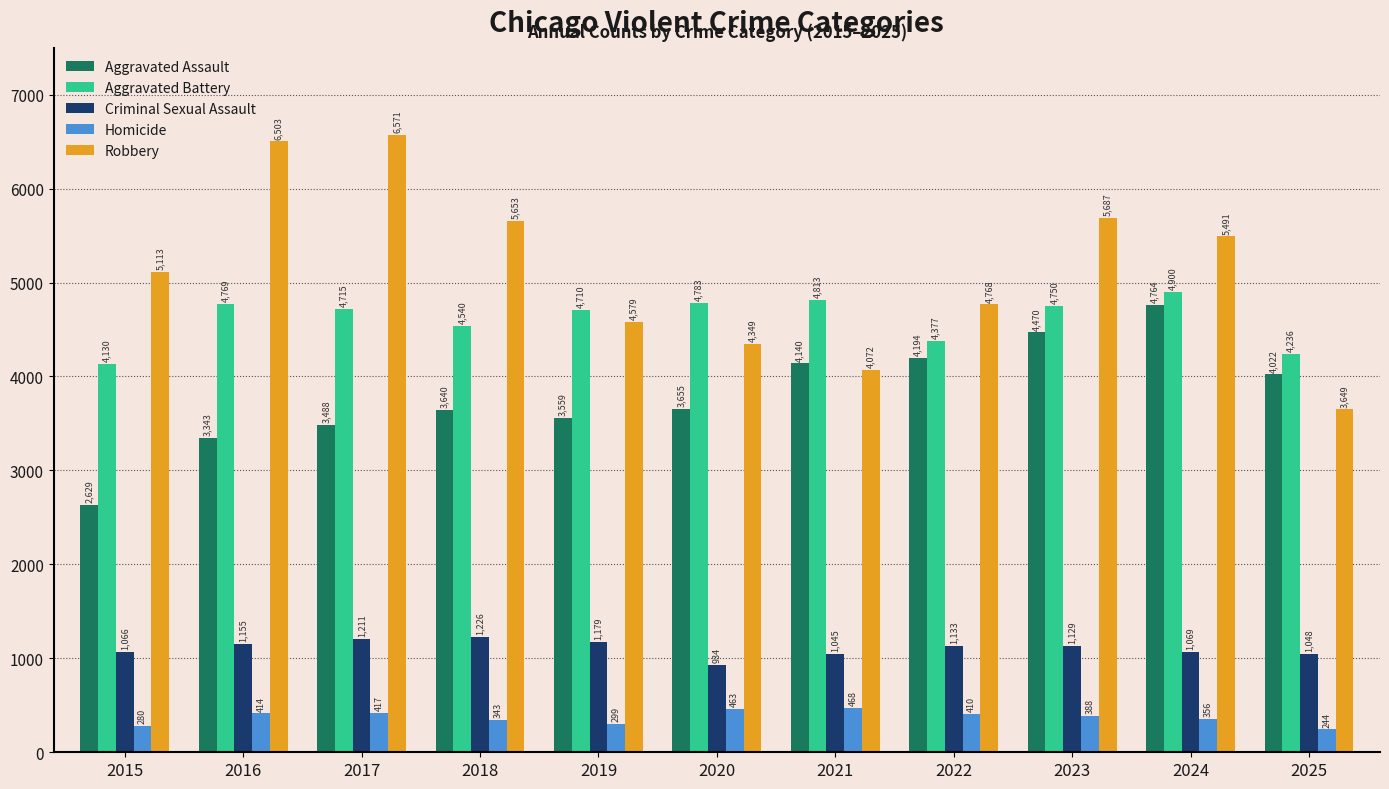

The Aggravated Assault series shows 4470 at 2023. True or false?

True